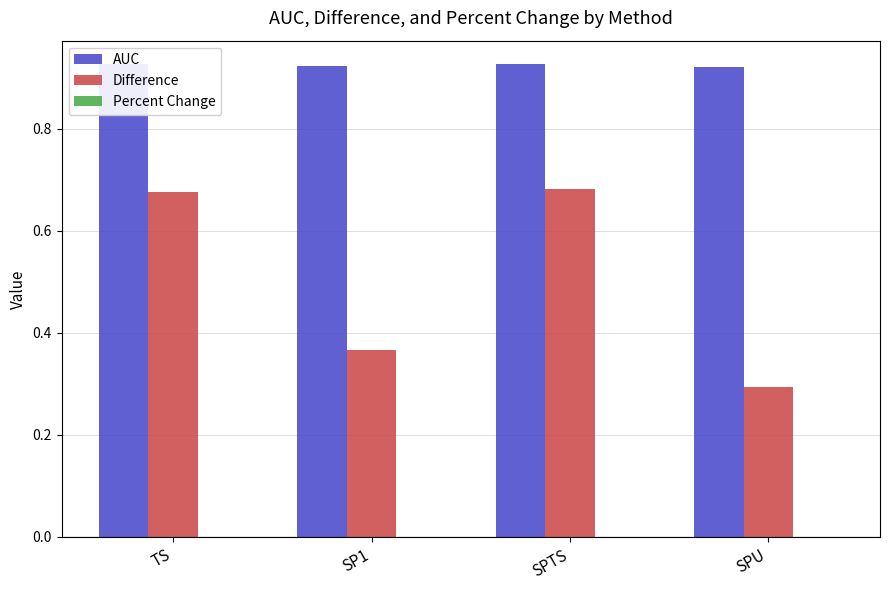

What is the spread (max minus min) of values at SPU?

0.9